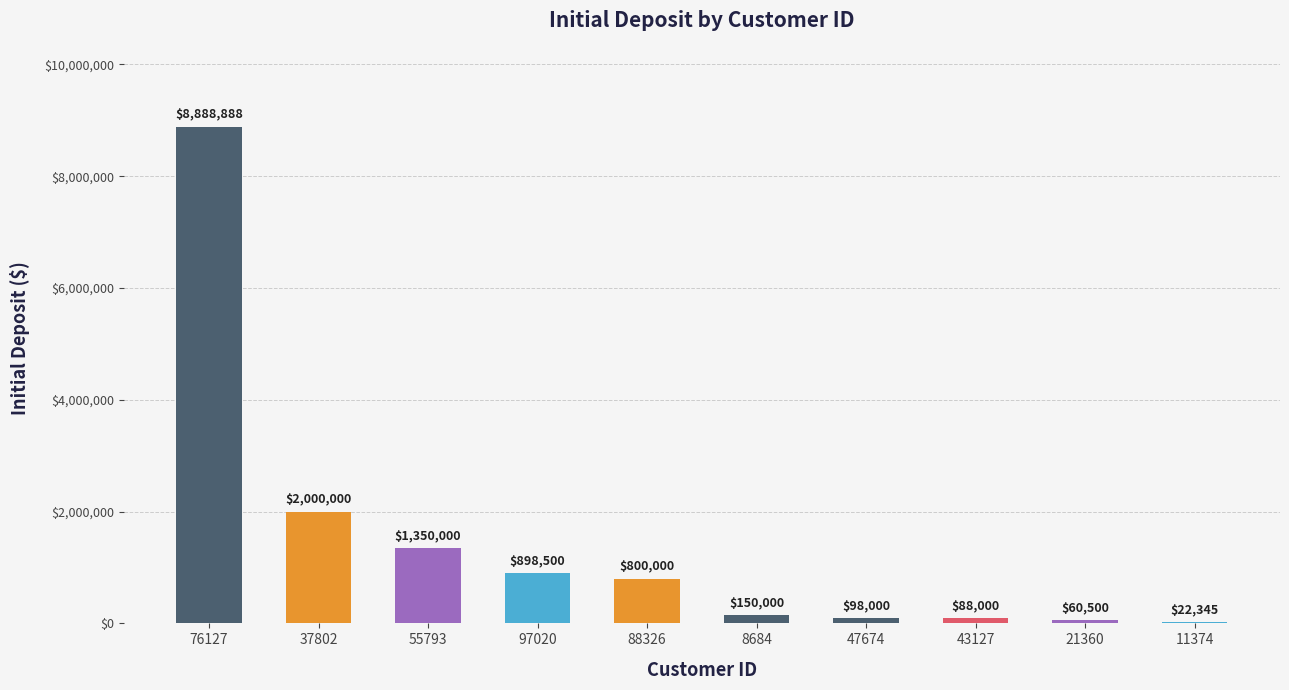

What is the change in value from 55793 to 88326?

-550000